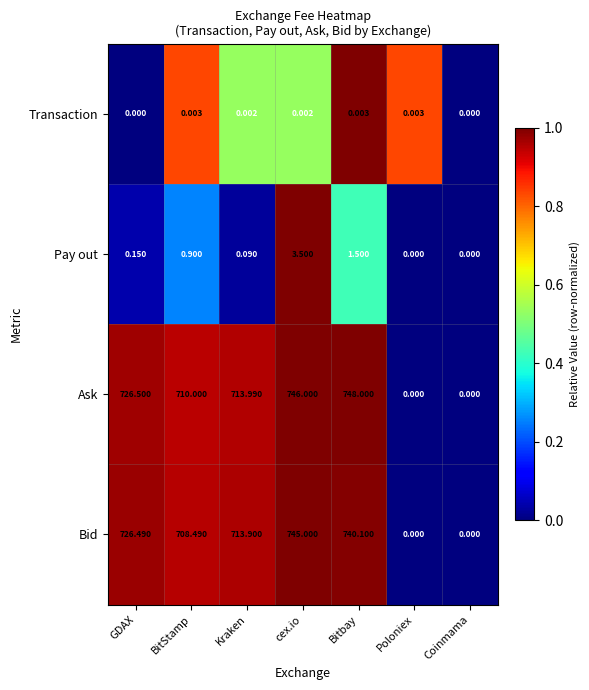

Rank the series by their maximum value, from highest to lowest.

Ask, Bid, Pay out, Transaction